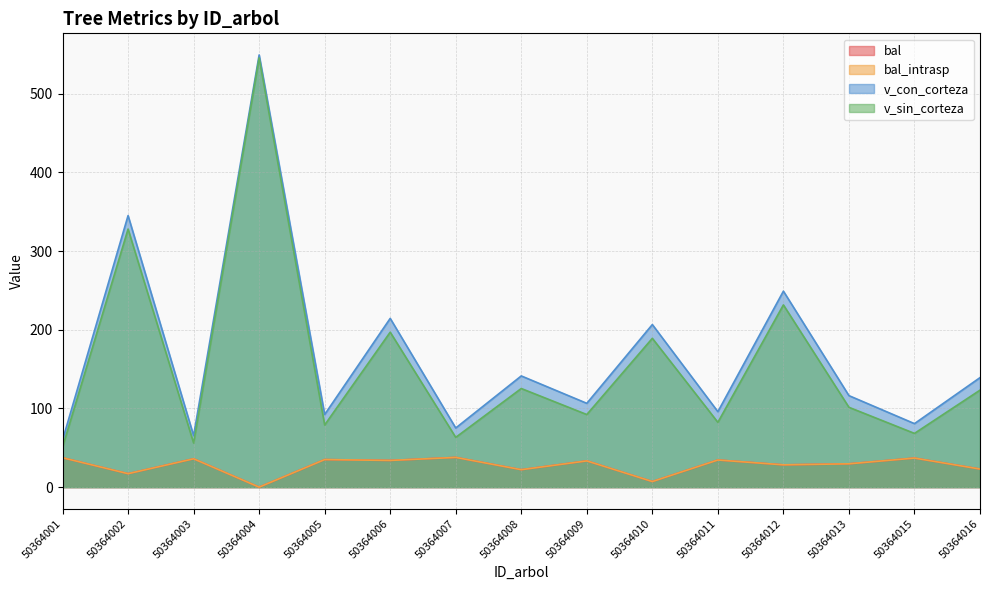

Is it true that bal_intrasp equals 23.0 at 50364016?

True